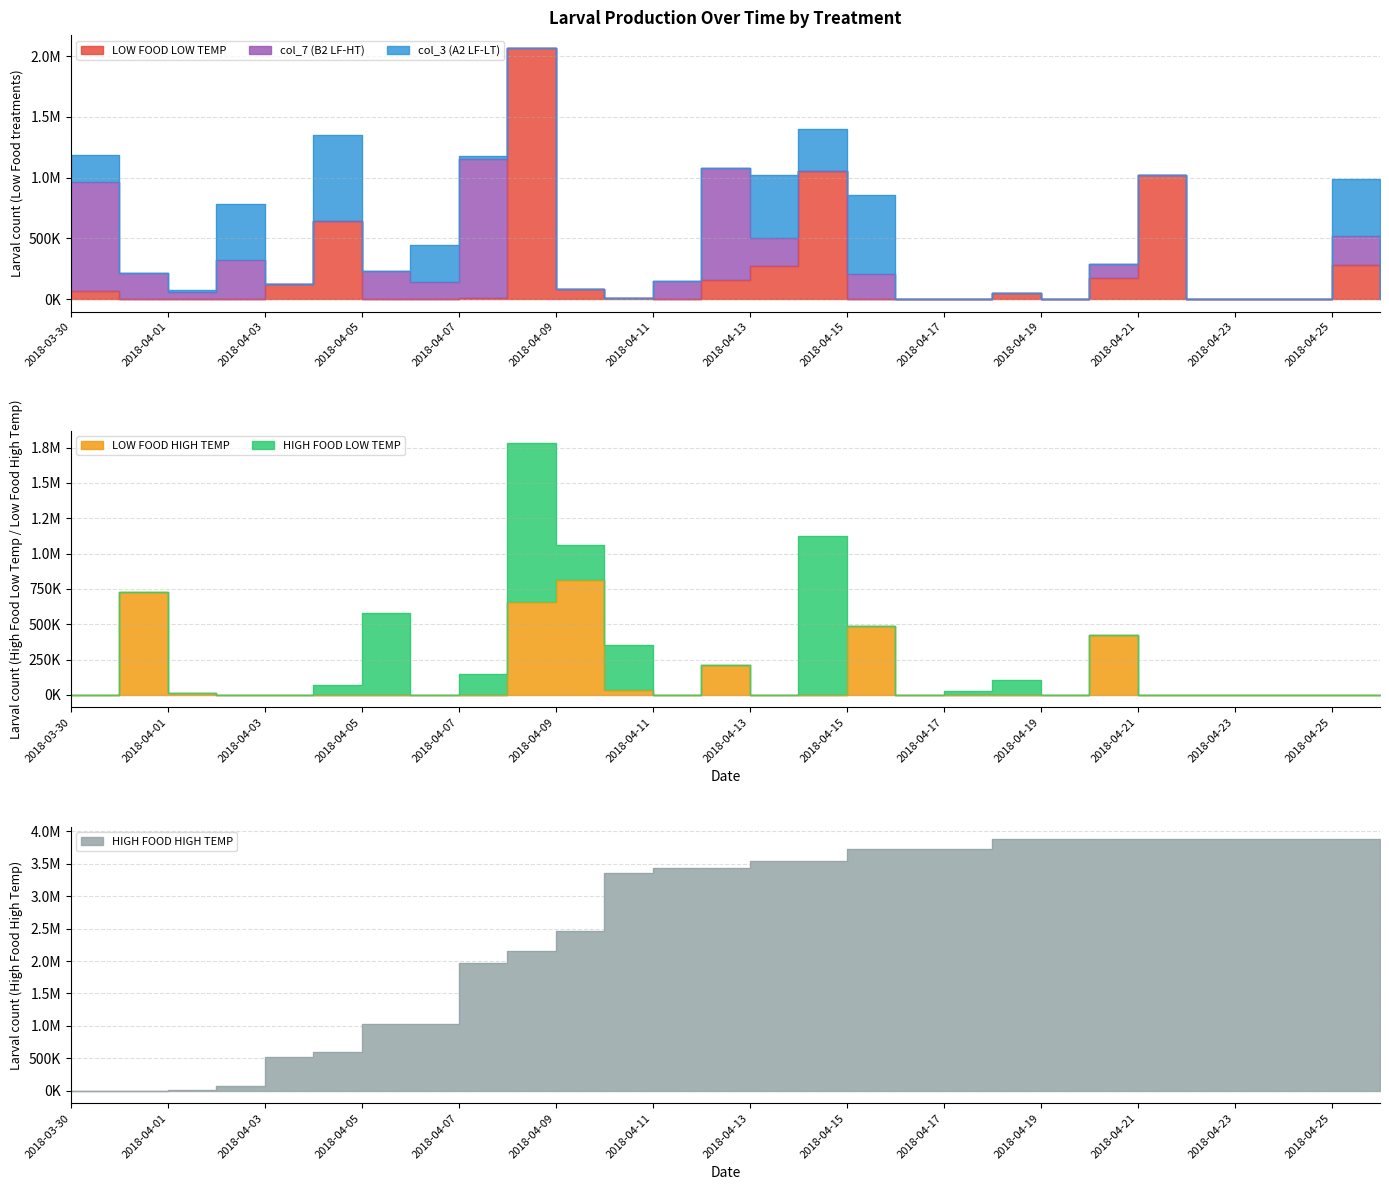

Read the LOW FOOD LOW TEMP value at 2018-04-04.

642222.2